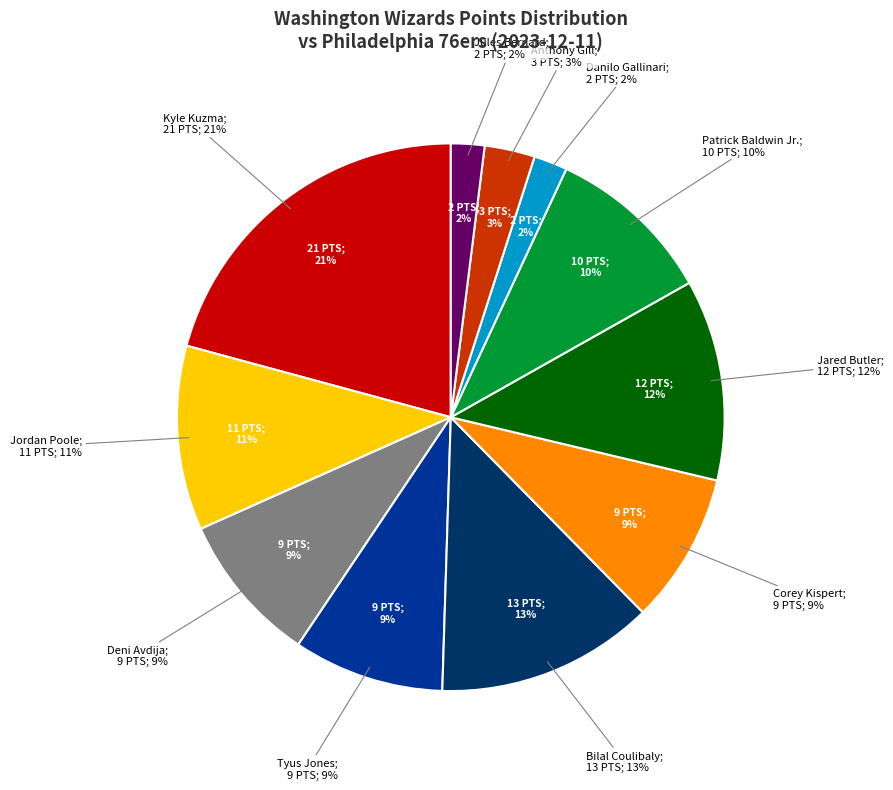

True or false: Jules Bernard accounts for 12% of the total.

False